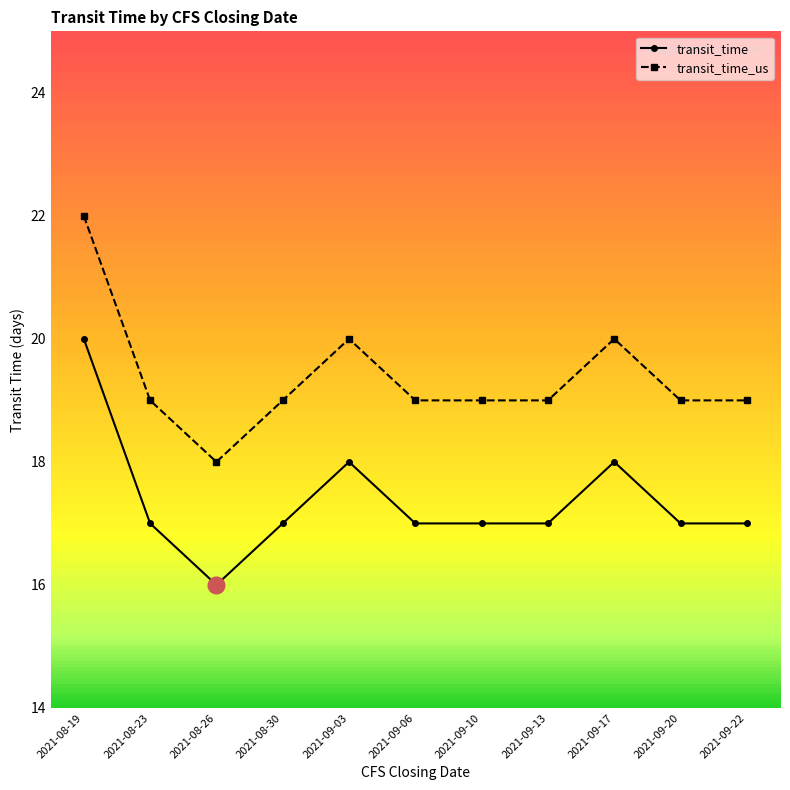

Where is the first local minimum for transit_time_us?

2021-08-26